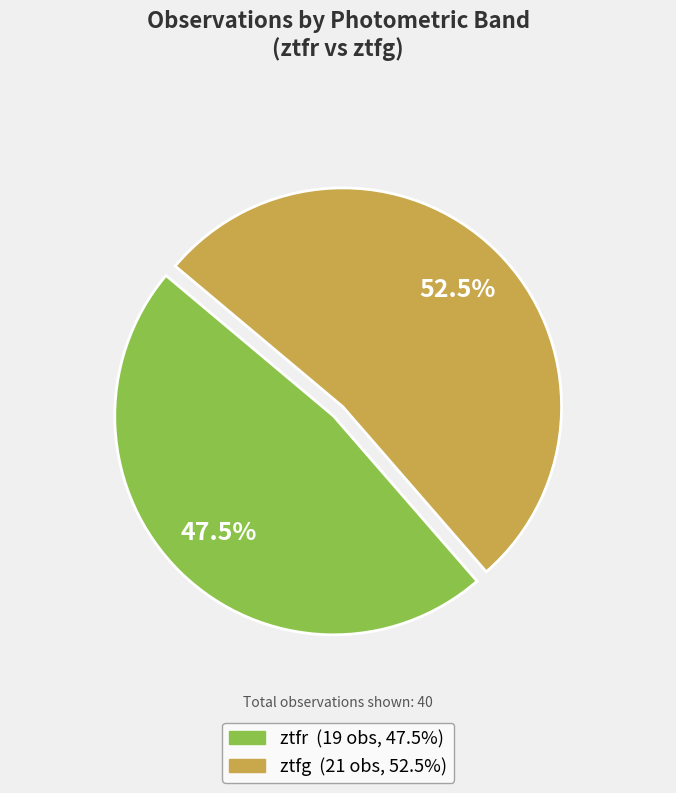

How much of the chart is everything except ztfr?

52.5%